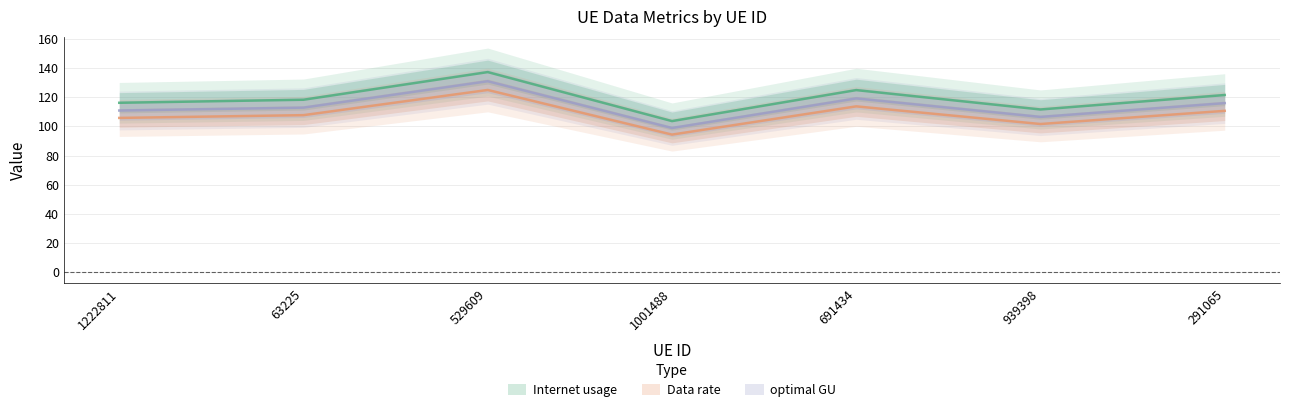

Rank the categories by optimal GU value from lowest to highest.

1001488, 939398, 1222811, 63225, 291065, 691434, 529609